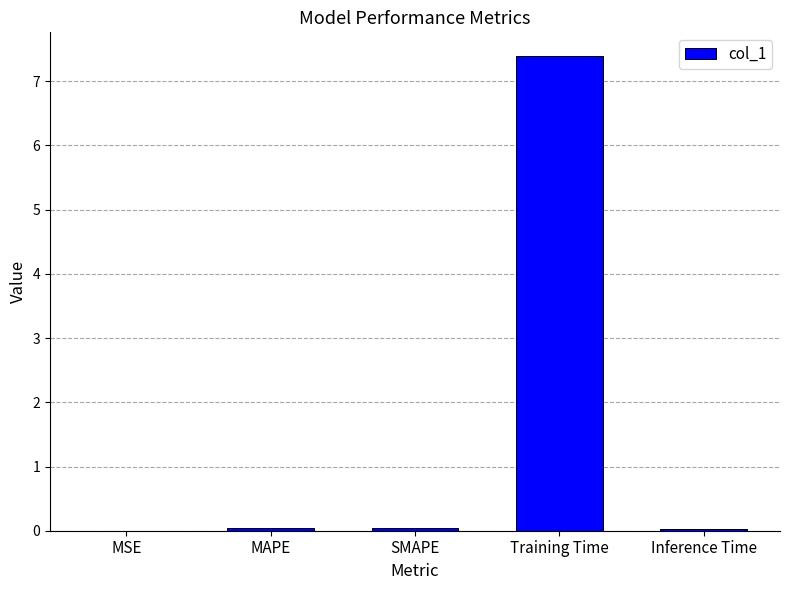

What value does the data have at Training Time?

7.4